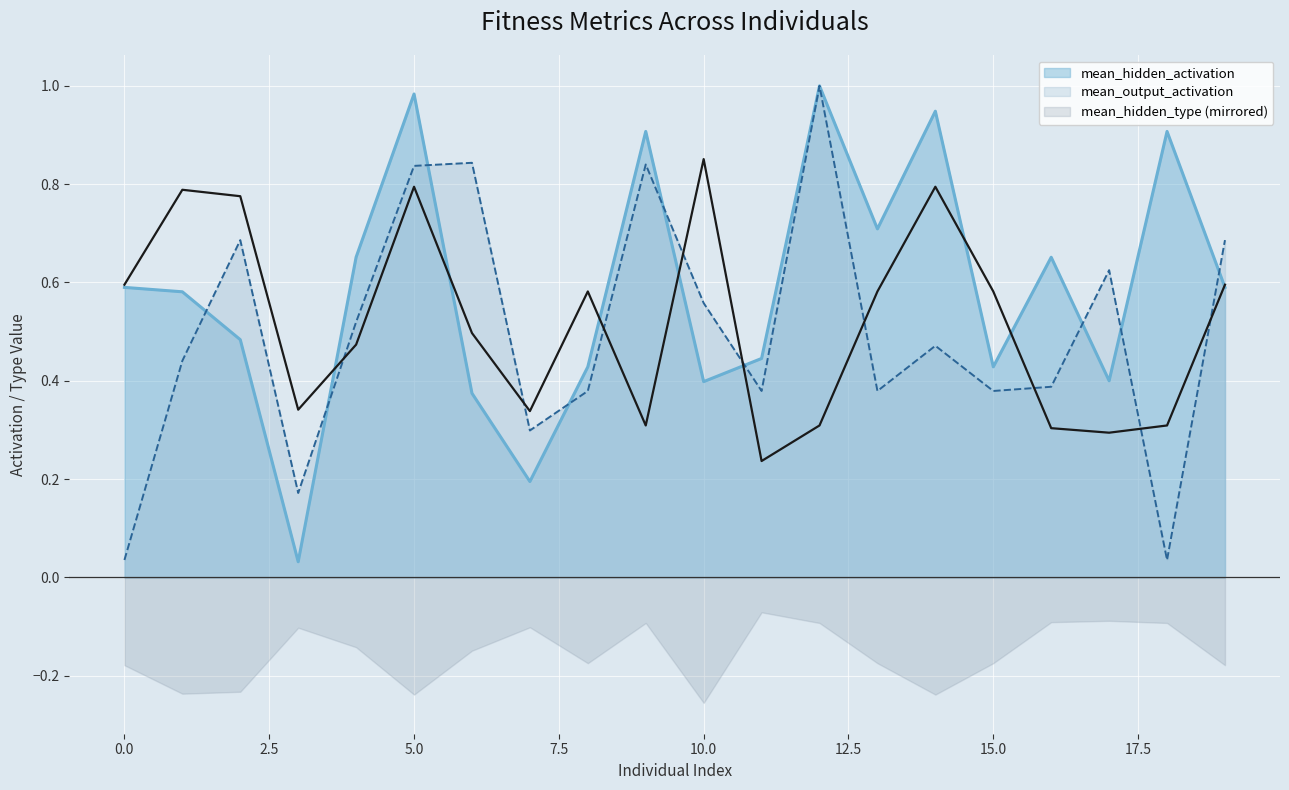

At which label is mean_hidden_activation closest to 0?

3